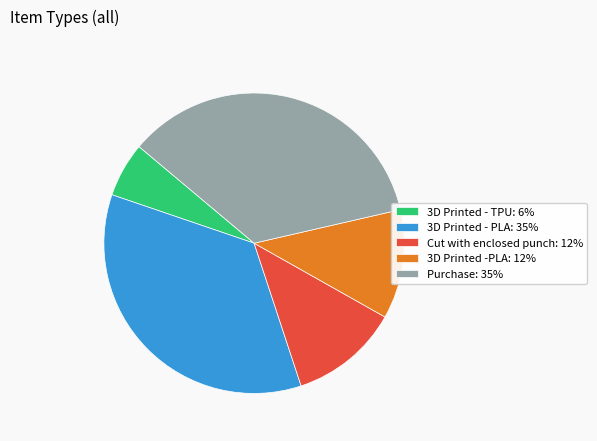

What is the smallest slice in the pie chart?

3D Printed - TPU